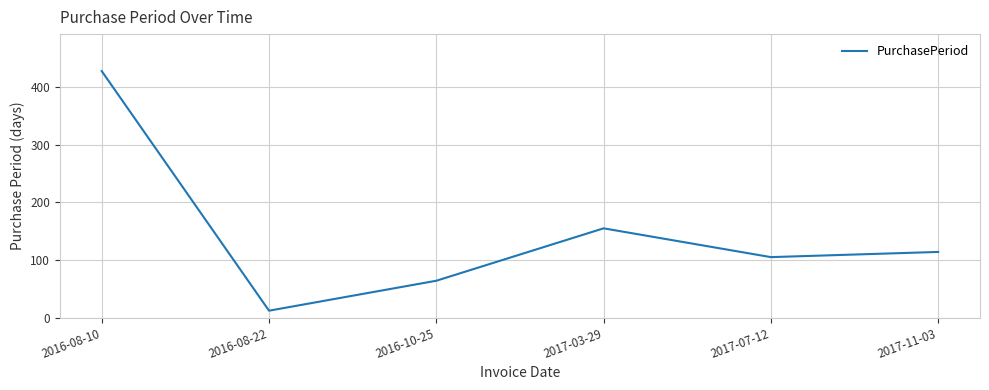

What is the difference between the maximum and minimum values?

416